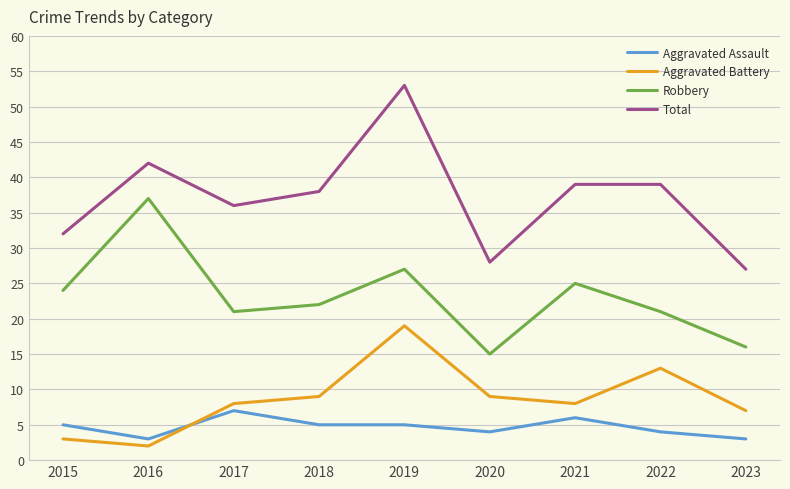

True or false: Total and Aggravated Battery intersect in this chart.

False